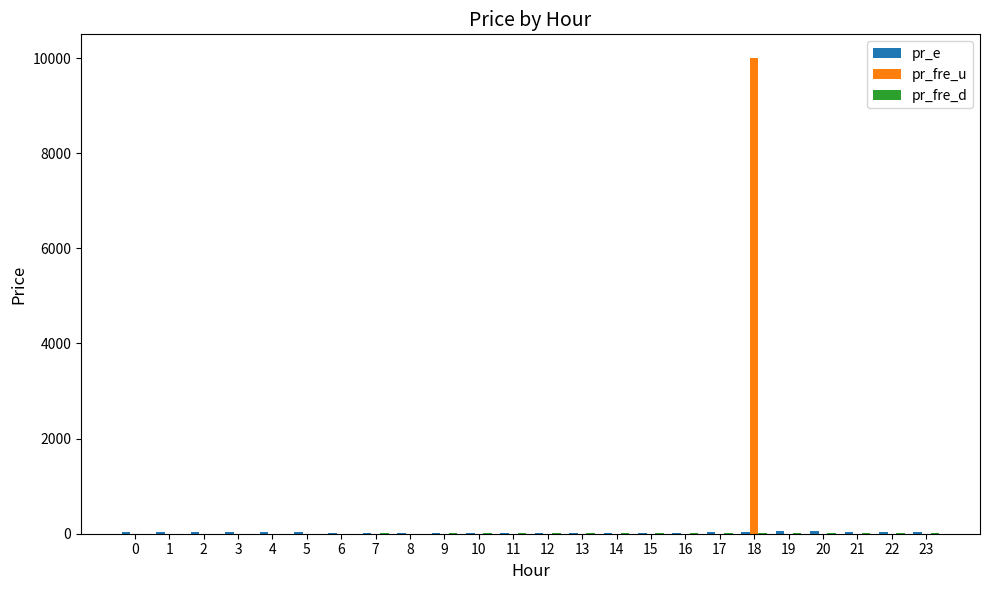

At which category is the sum across all series the highest?

18